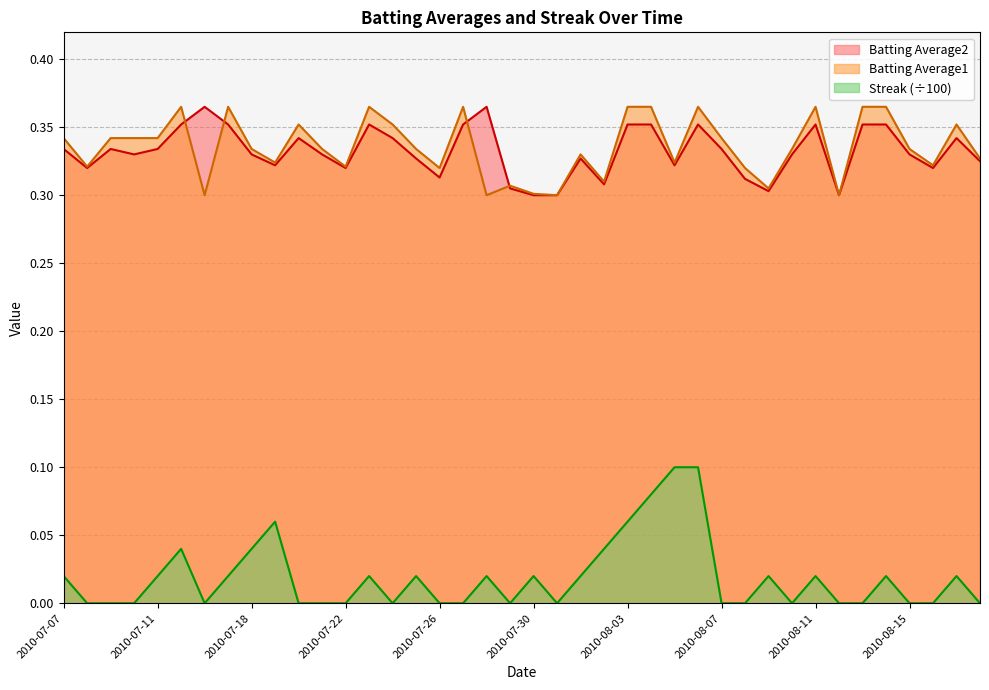

Is it true that Batting Average1 equals 0.3 at 2010-08-07?

True